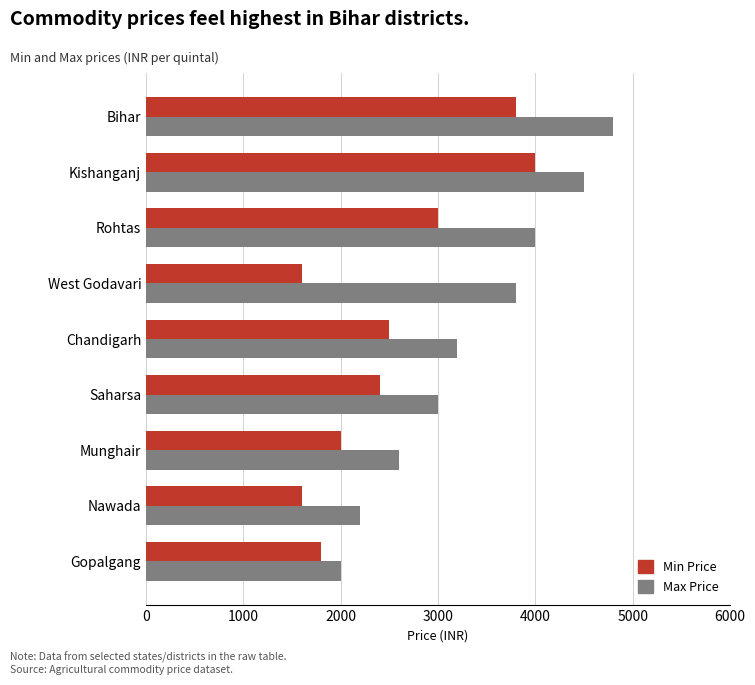

Is the value of Min Price at Kishanganj greater than the value of Max Price at Munghair?

Yes